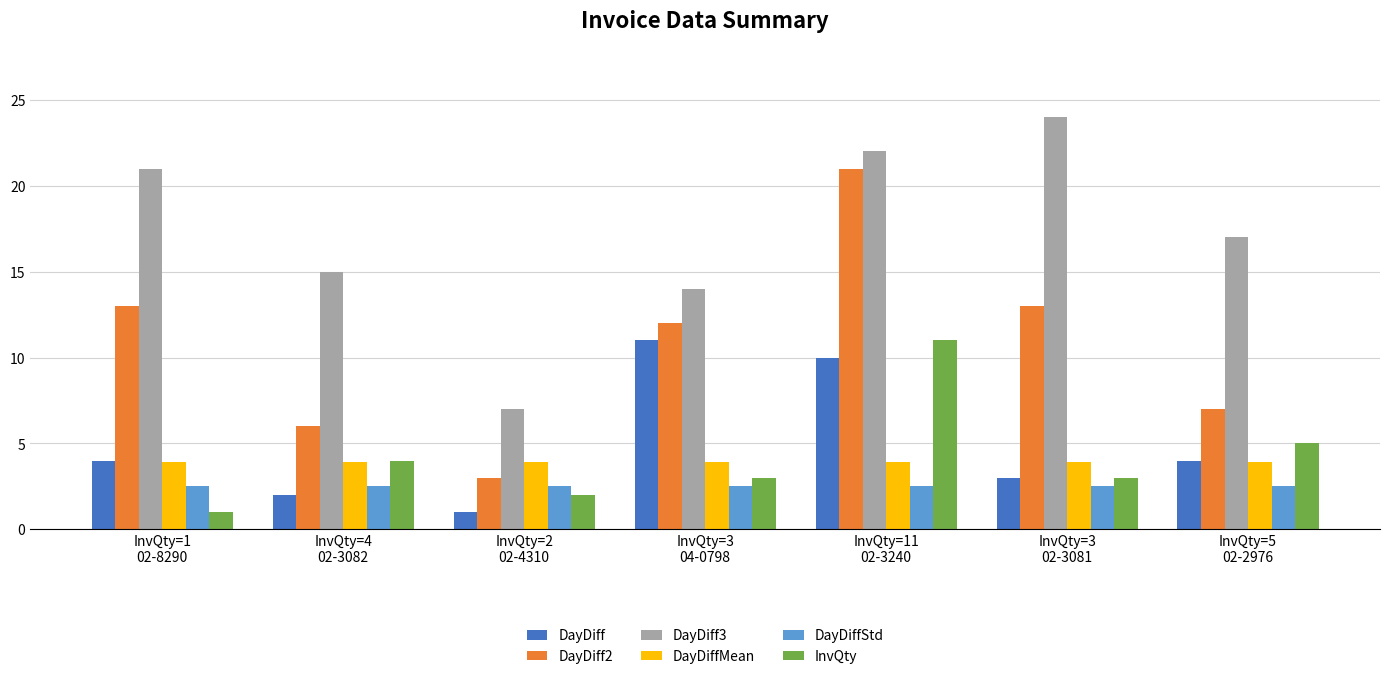

True or false: DayDiff2 has a value of 22.3 at InvQty=1
02-8290.

False